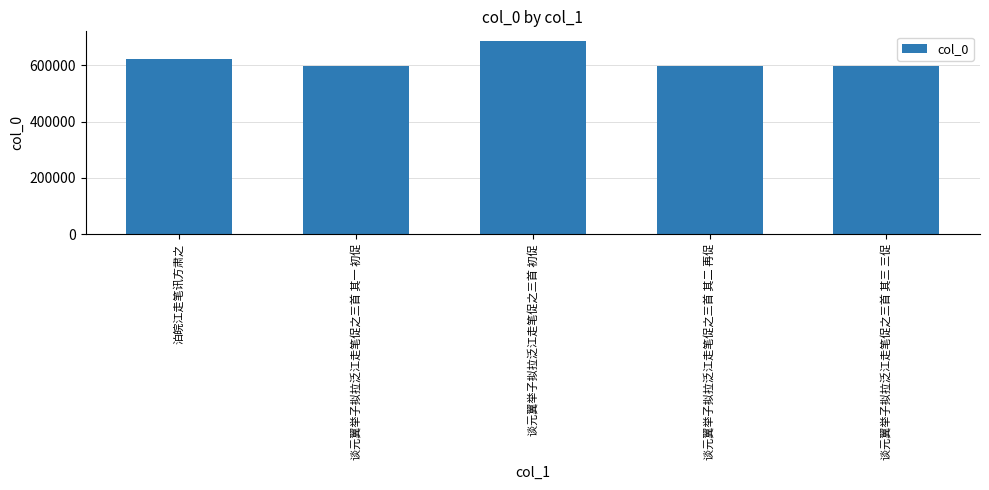

The value at 谈元翼举子拟拉泛江走笔促之三首 其一 初促 is 360699. True or false?

False